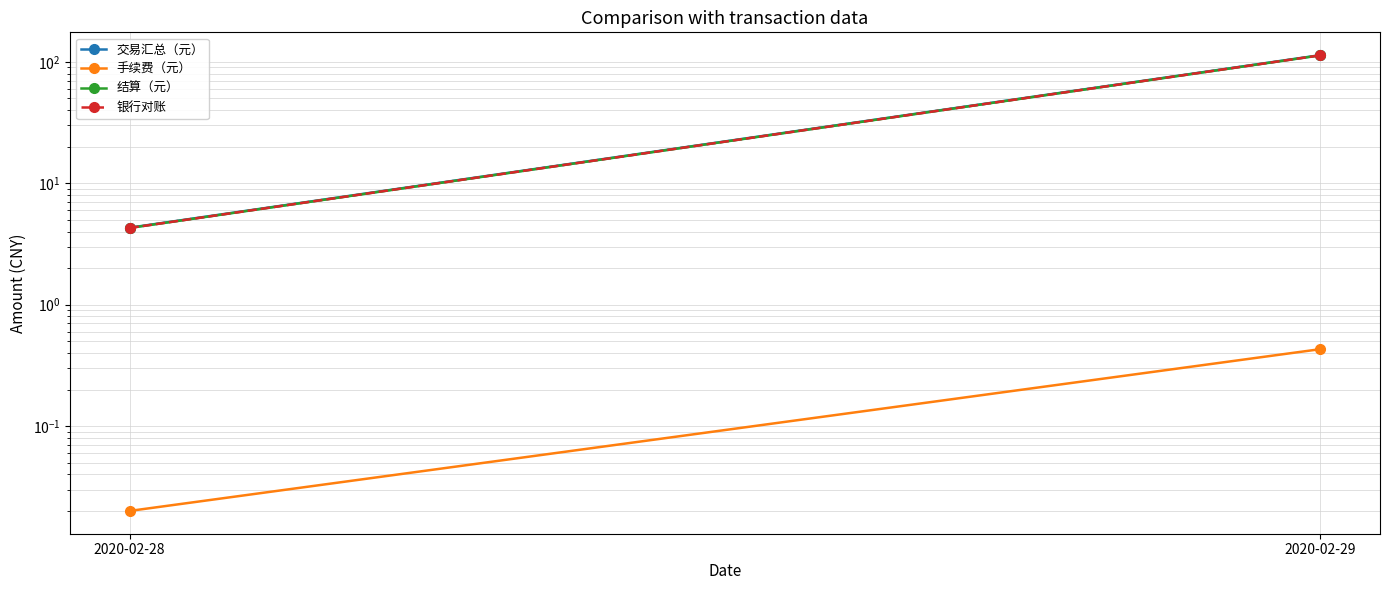

What is the sum of all 银行对账 values?

117.3